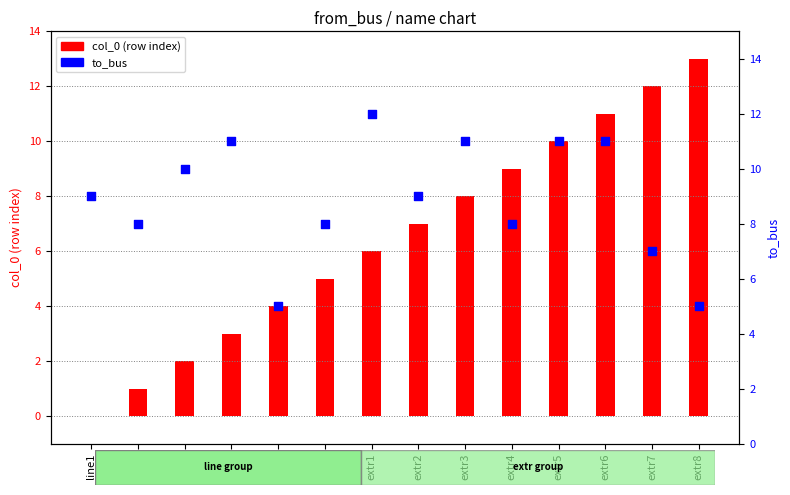

What are all the series names shown in the legend?

col_0 (row index), to_bus